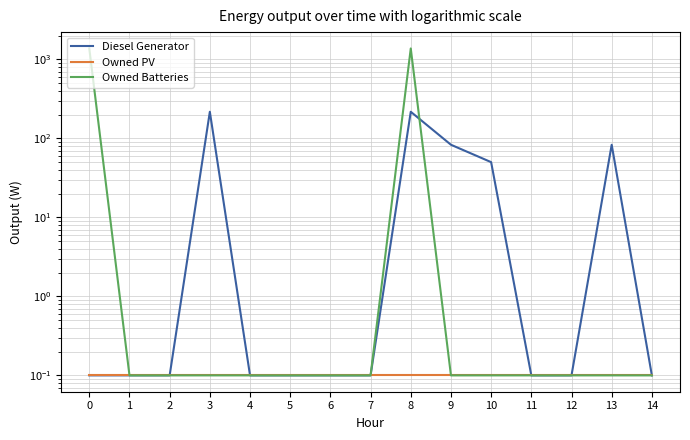

What is the difference between the maximum and minimum values in the Diesel Generator series?

216.9